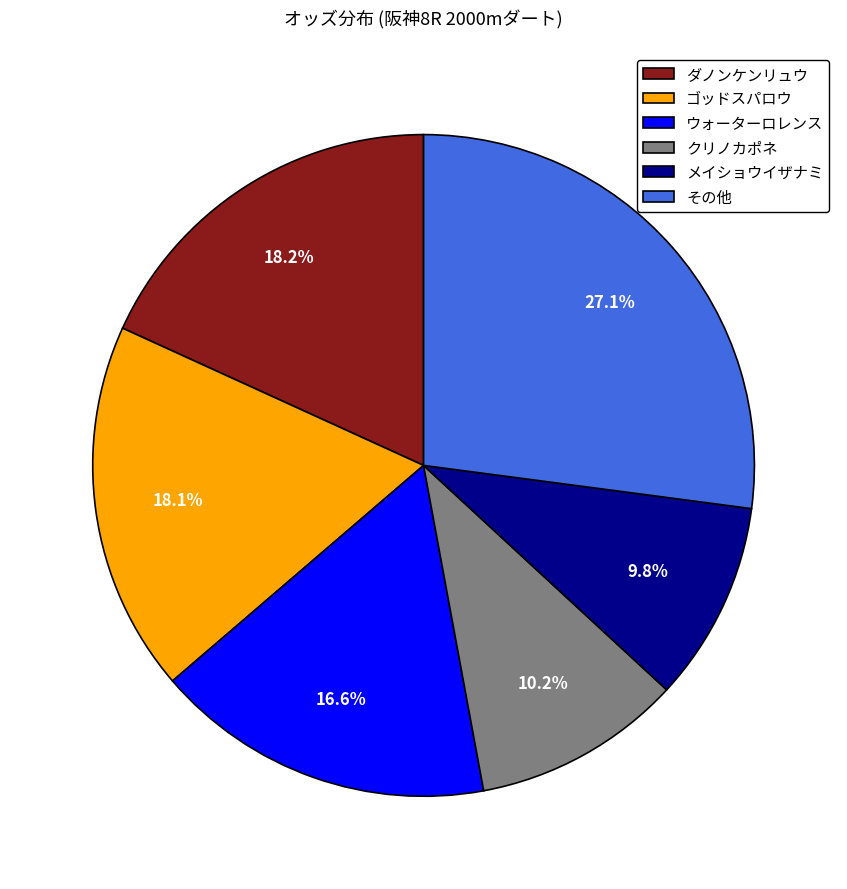

Which slice is the largest?

その他